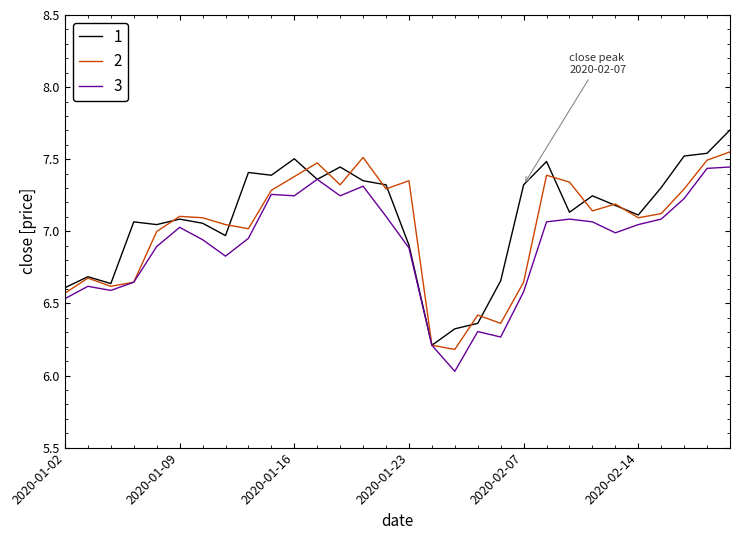

Which series has the largest total across all categories?

1